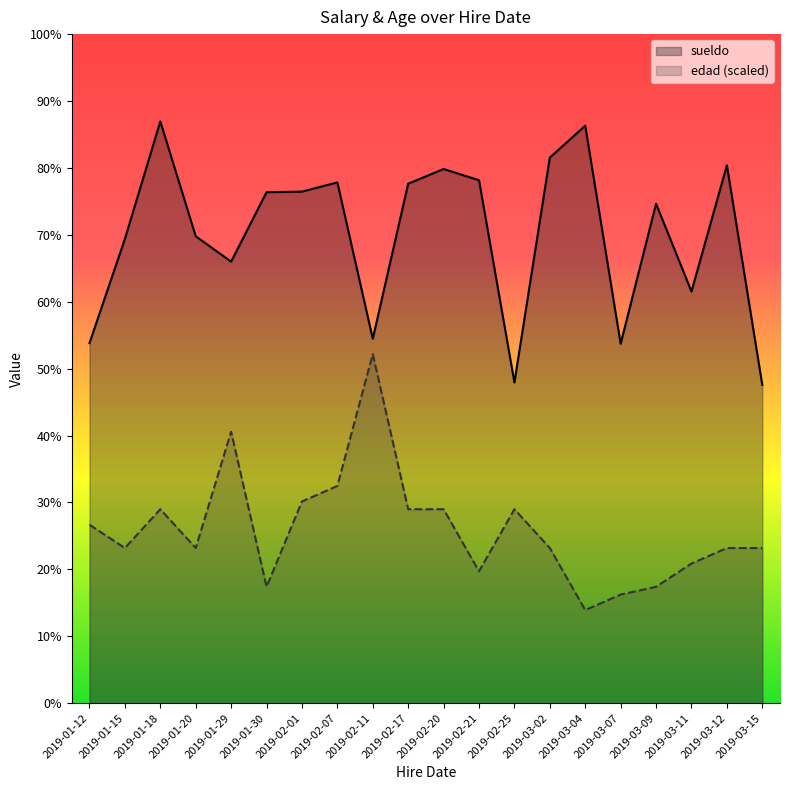

Where is the first local maximum for sueldo?

2019-01-18